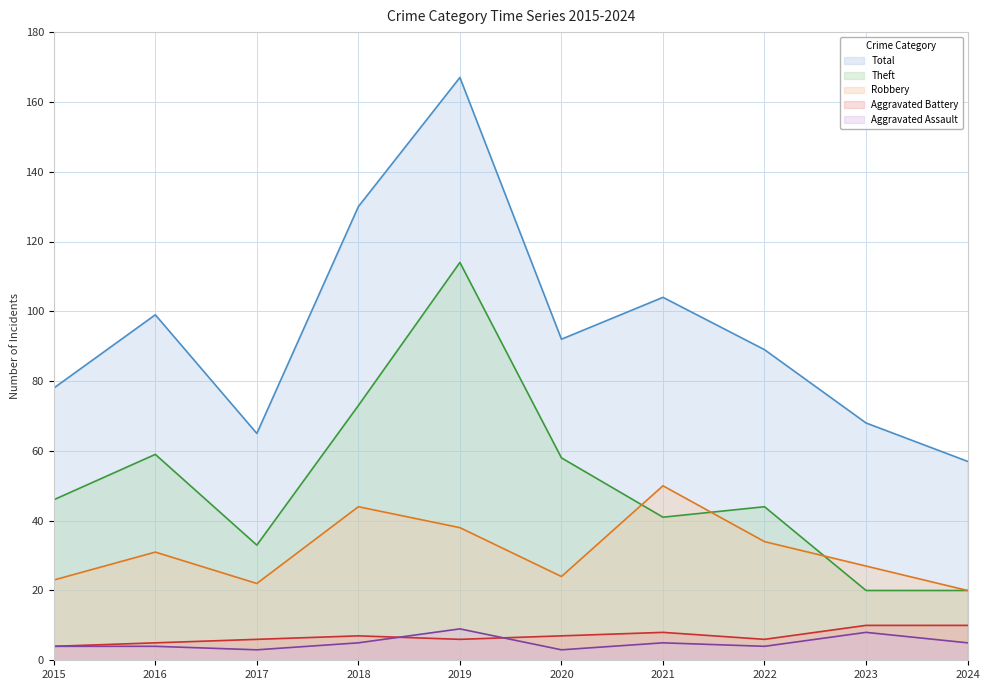

What are all the series names shown in the legend?

Total, Theft, Robbery, Aggravated Battery, Aggravated Assault